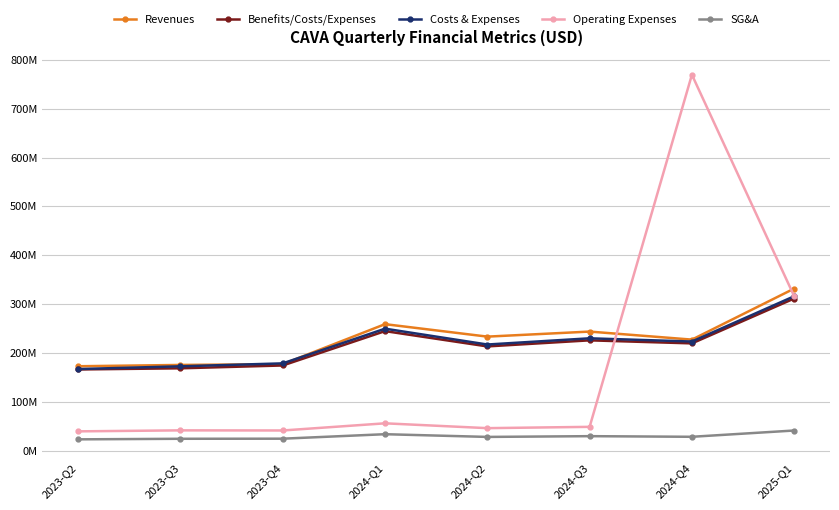

Between 2024-Q1 and 2024-Q3, which series saw the biggest shift?

Costs & Expenses